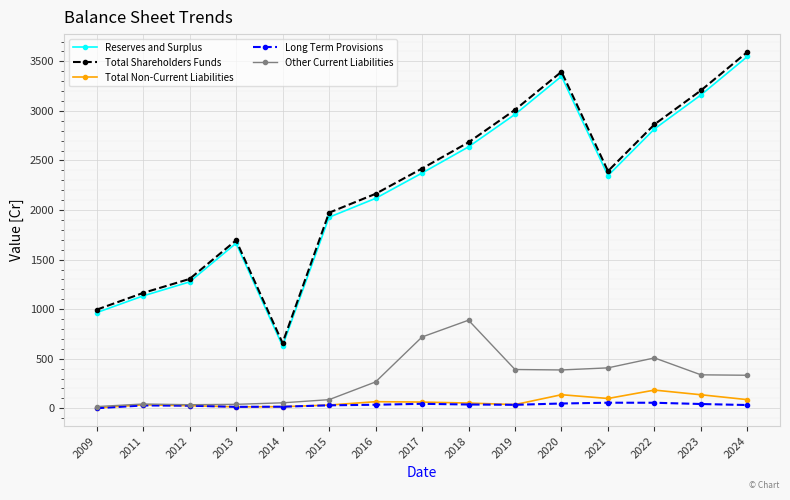

Which category has the highest value across all series?

2024